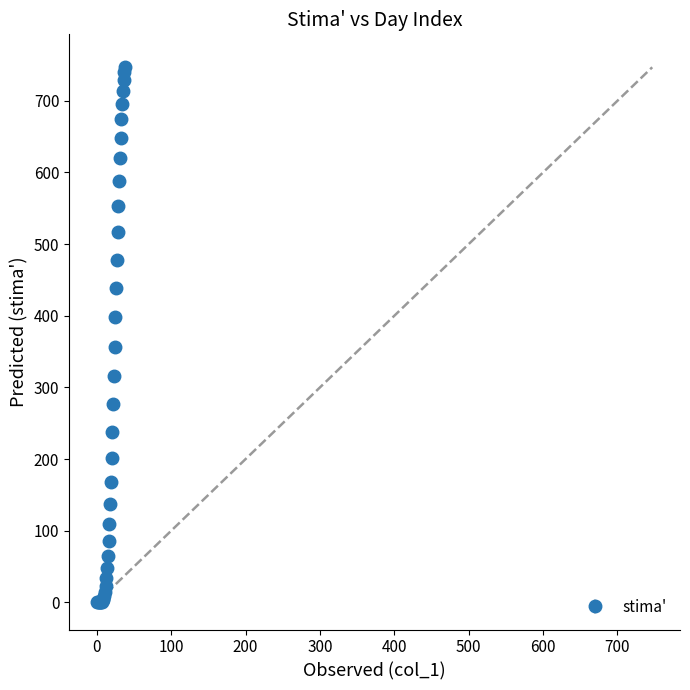

Count the number of data series in this chart.

1